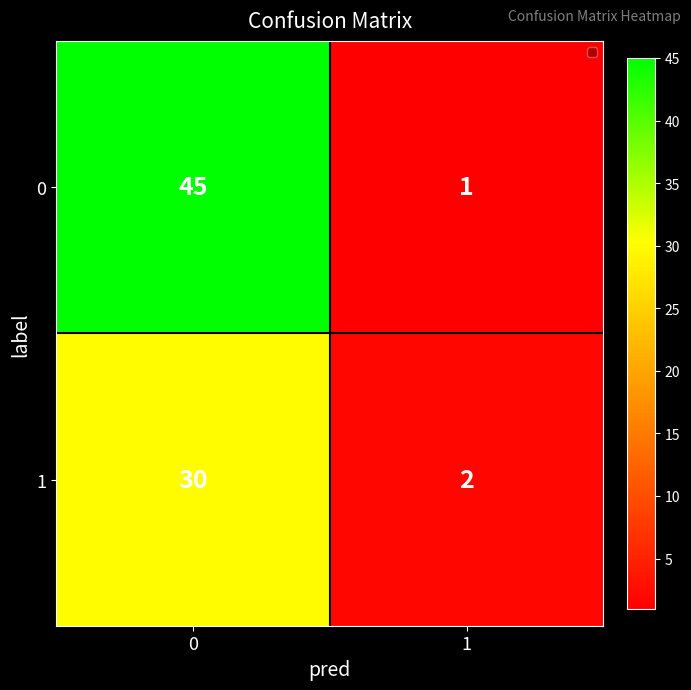

Rank the series at 1 from lowest to highest value.

0, 1